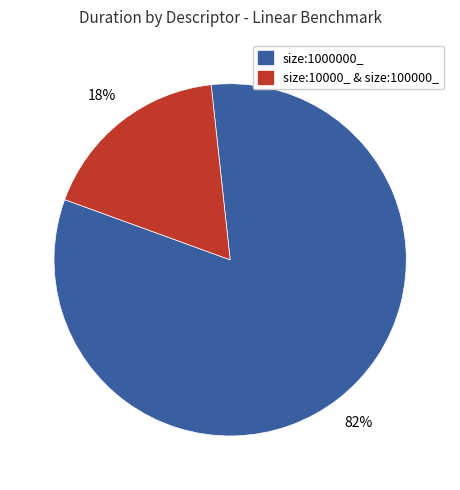

To the nearest percent, what is the average slice percentage?

50%